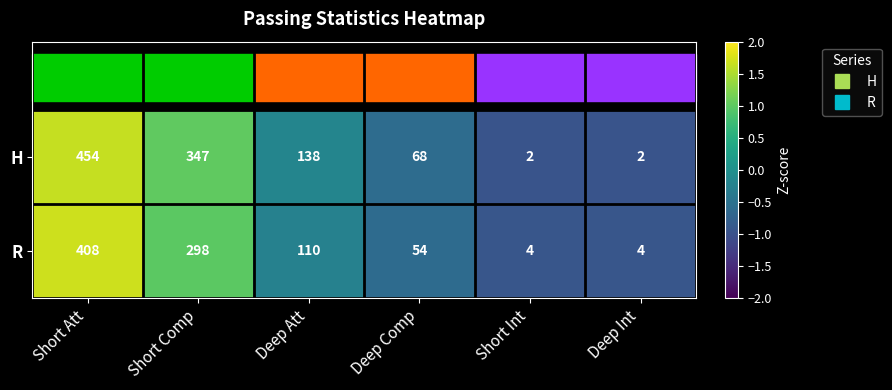

Which series has the widest spread of values?

H